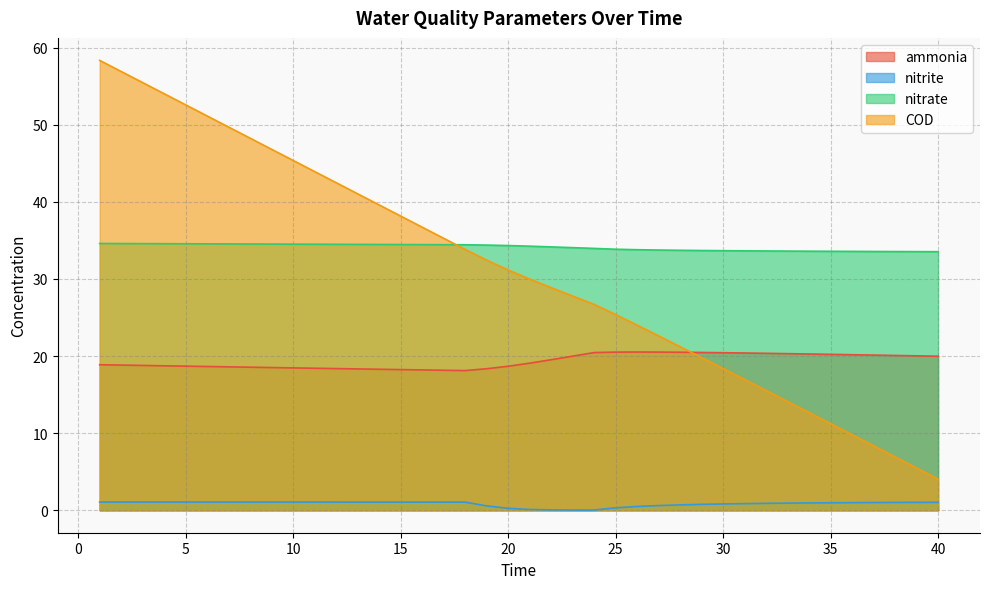

Where is the first local maximum for ammonia?

26